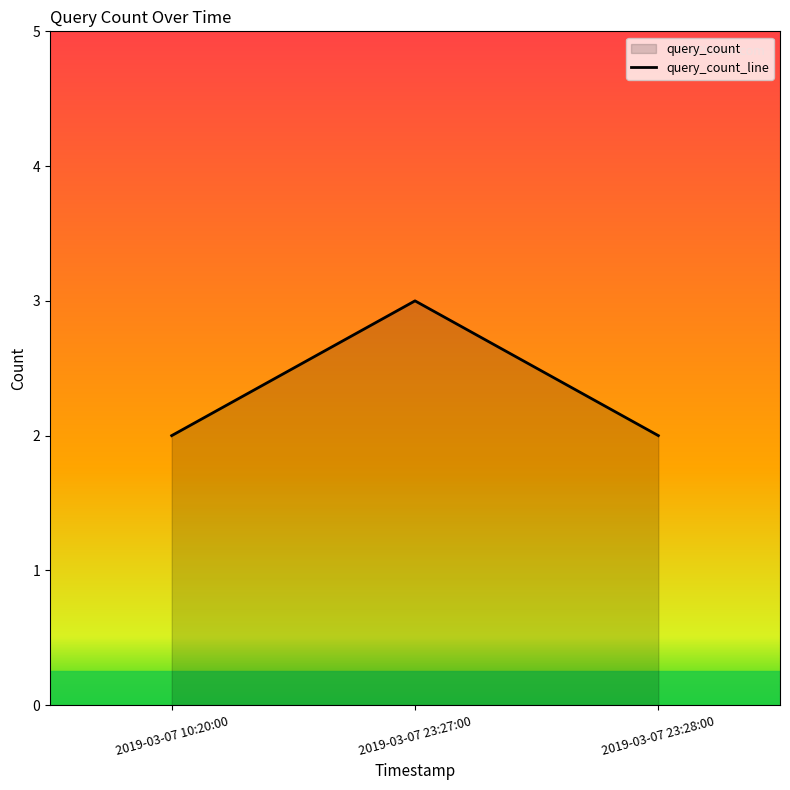

What is the sum of all values?

7